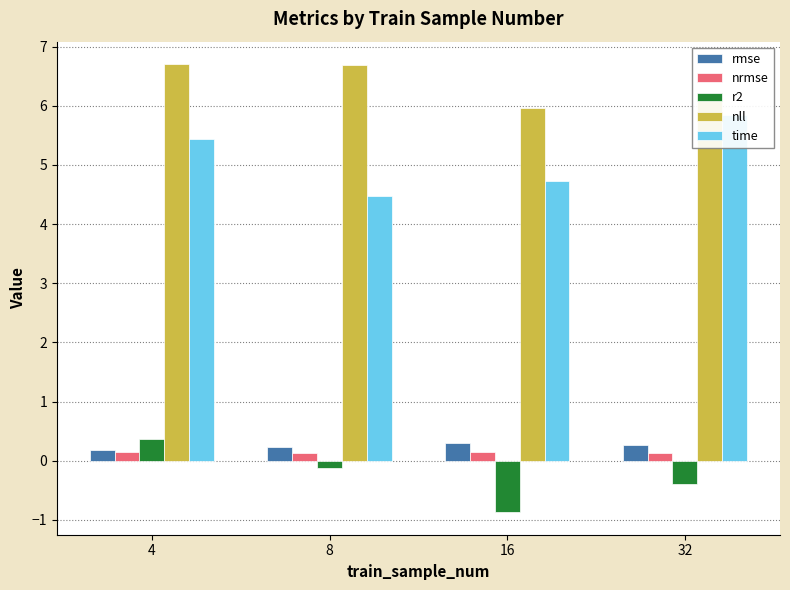

What is the minimum value shown in the chart?

-0.9